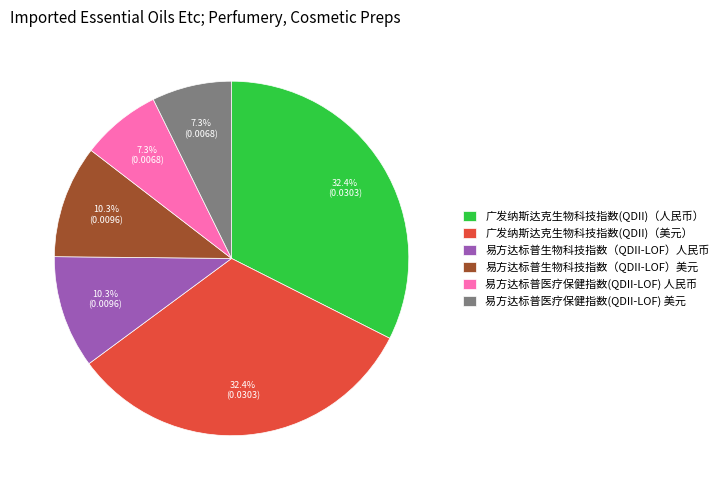

What percentage do 易方达标普生物科技指数（QDII-LOF）美元 and 易方达标普医疗保健指数(QDII-LOF) 美元 together represent?

17.6%